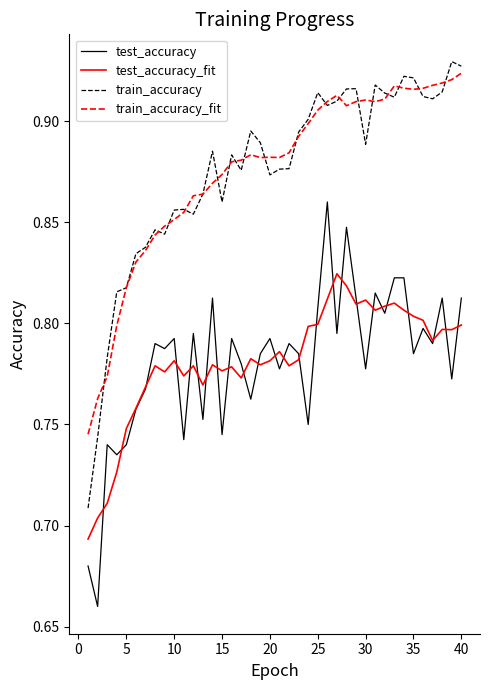

True or false: train_accuracy_fit and test_accuracy intersect in this chart.

False